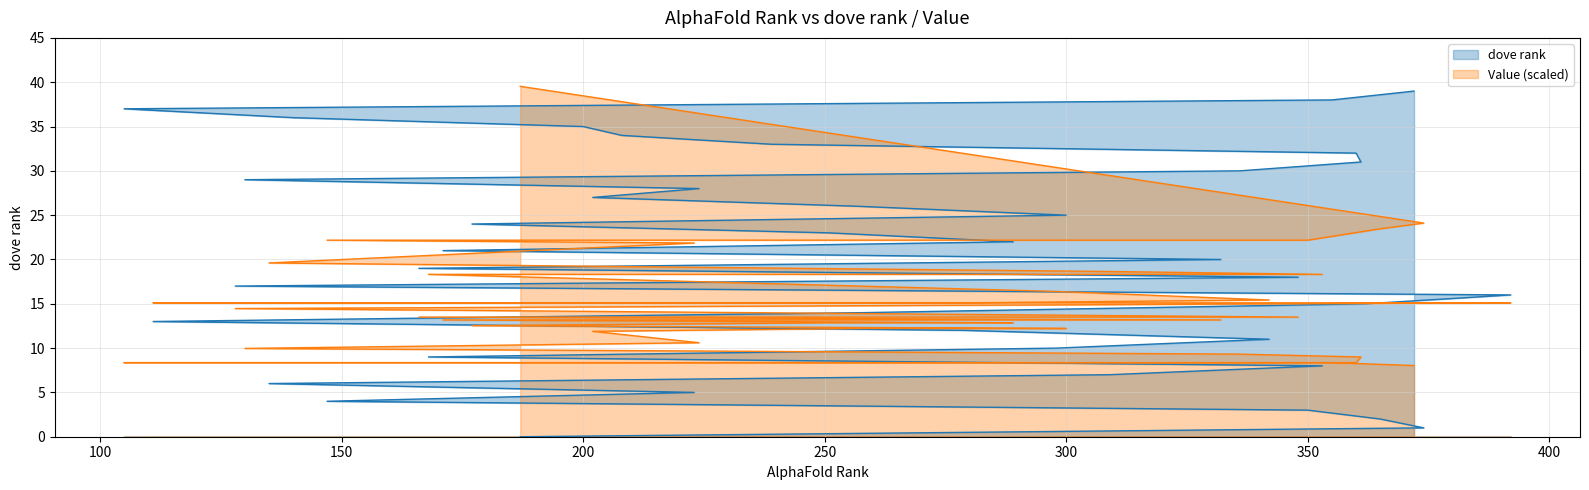

Does the chart have visible grid lines?

Yes